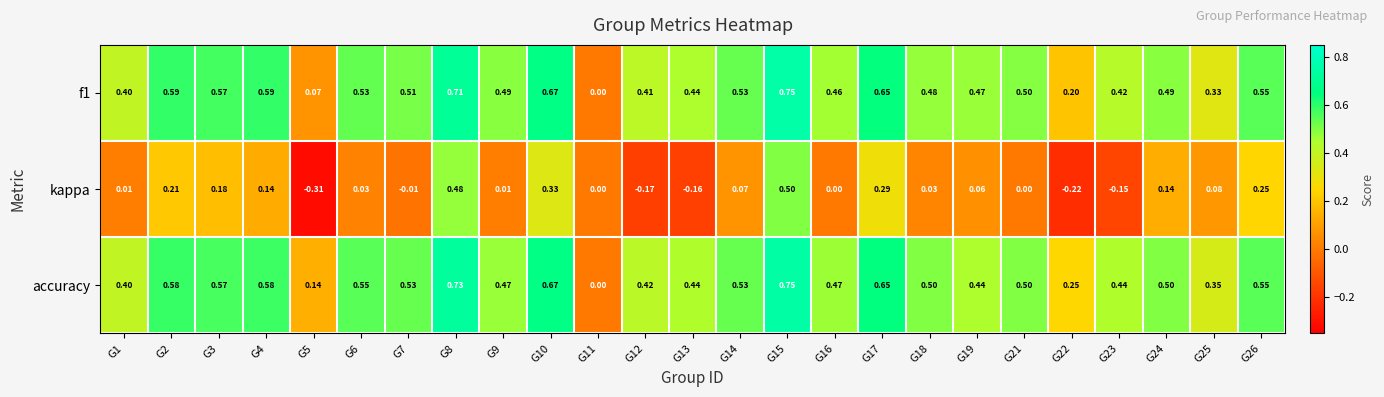

Which series has the largest range (max minus min)?

kappa